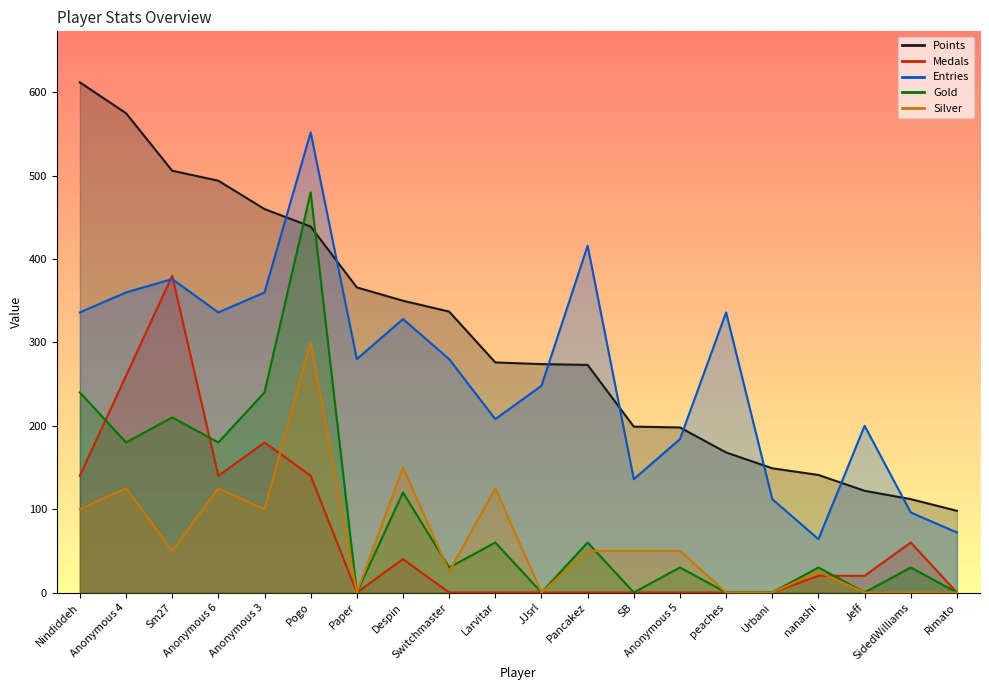

At which category does Gold reach its first local peak?

Sm27